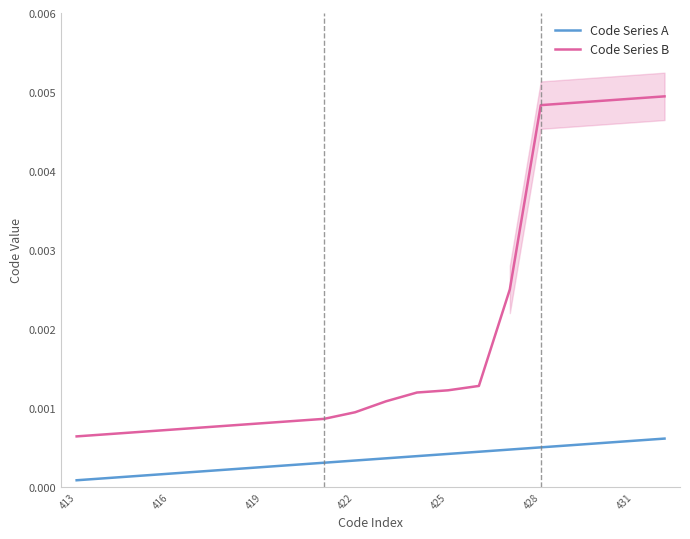

True or false: Code Series A and Code Series B intersect in this chart.

False